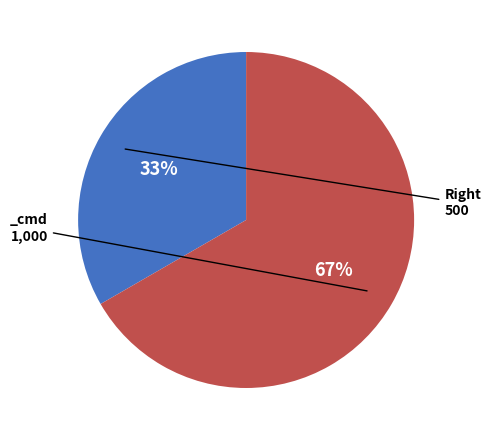

Is there a majority slice in this chart?

Yes